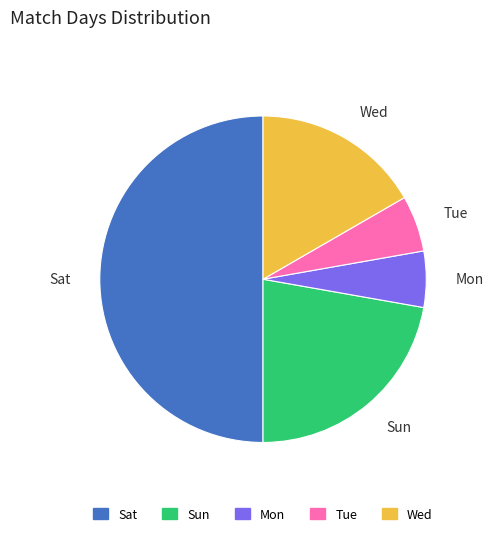

Combined, do Tue and Mon account for over 50%?

No